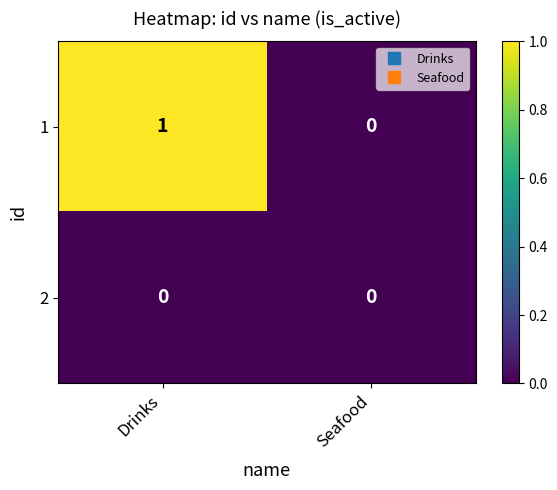

At which category is the sum across all series the highest?

Drinks